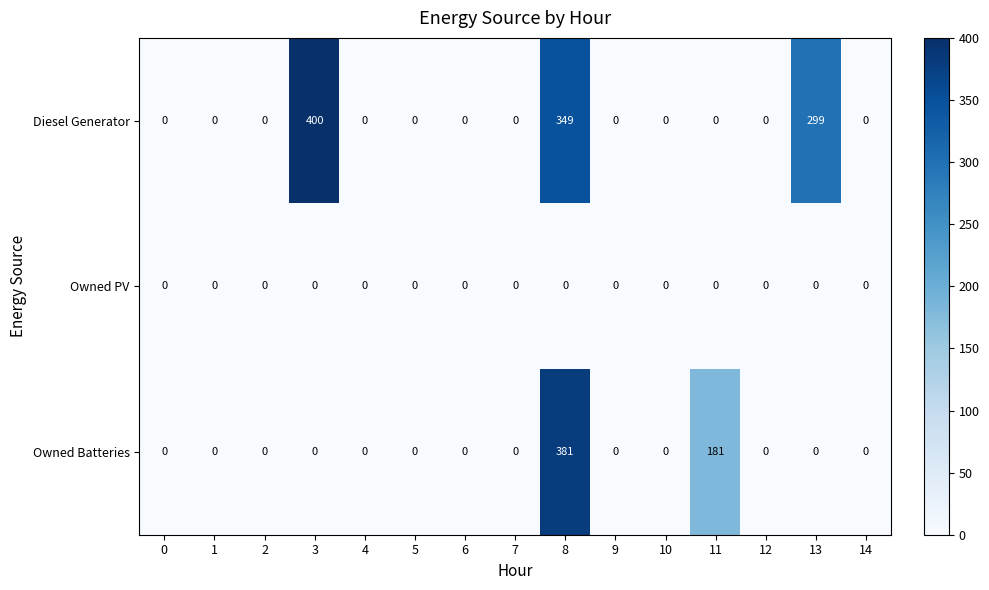

What is the average value of the Diesel Generator series?

70